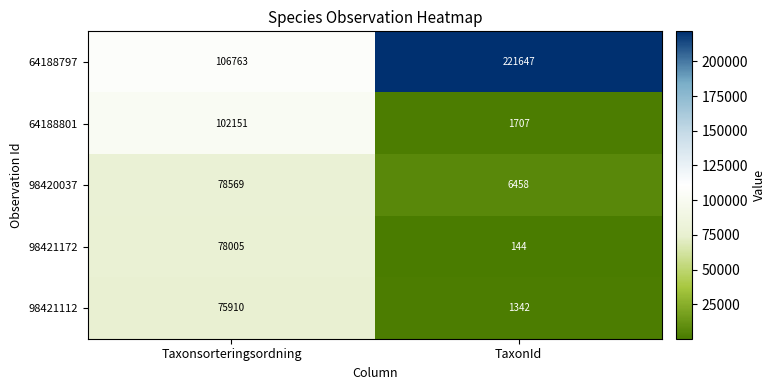

What value does the 98421172 series have at TaxonId, to the nearest 100?

100